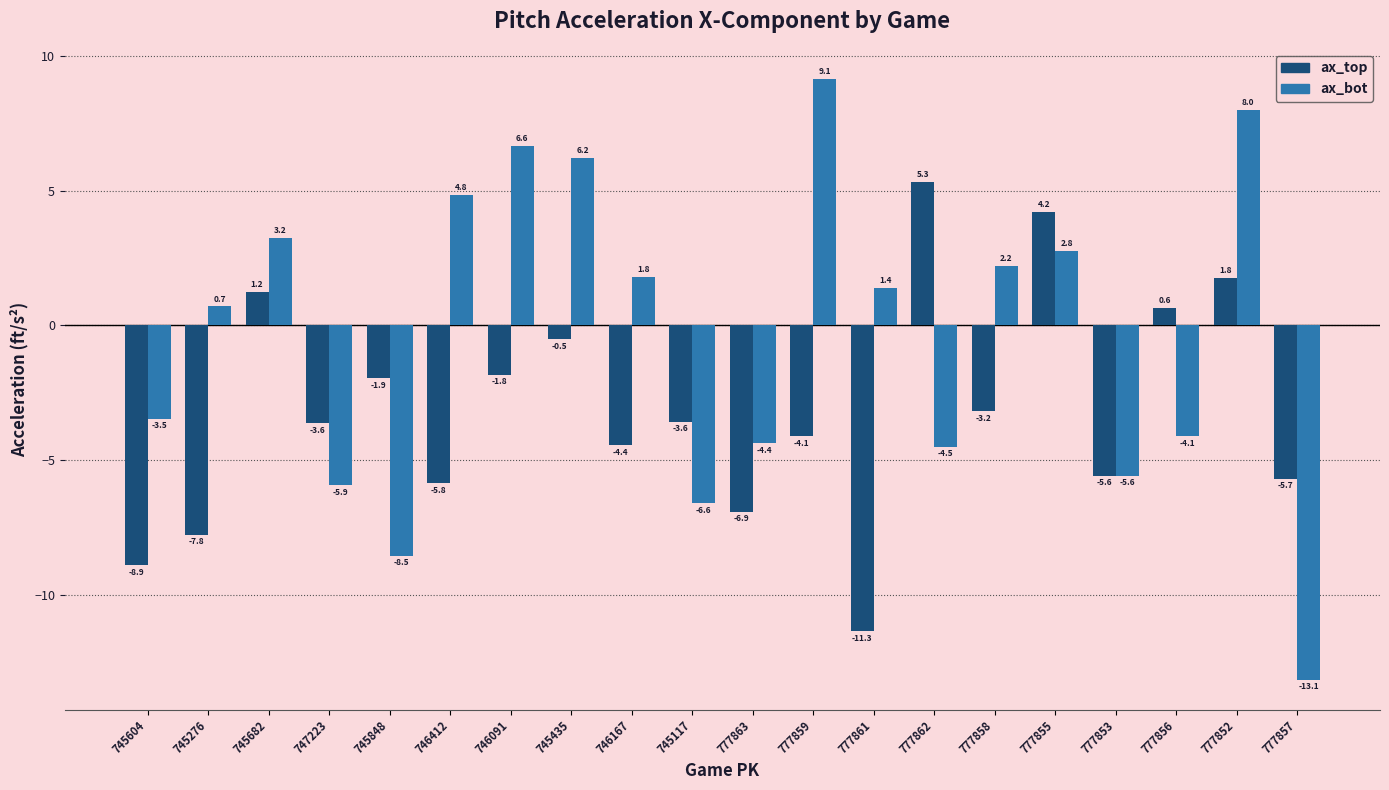

Which category has the highest value across all series?

777859